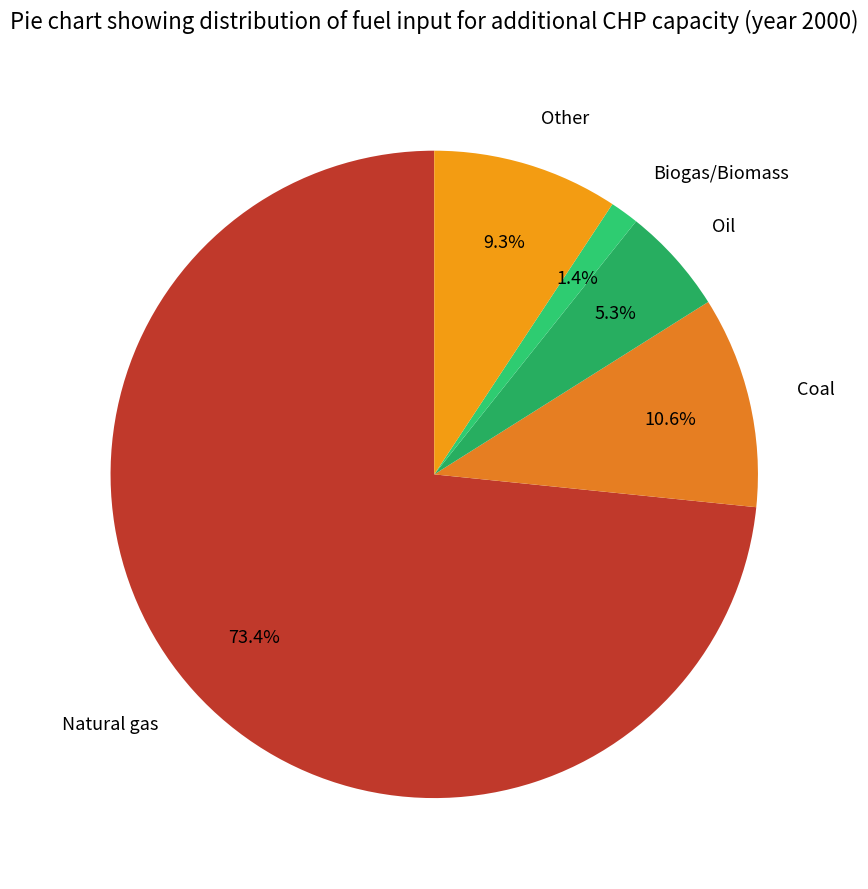

To the nearest percent, what is the difference between the Oil and Biogas/Biomass slice percentages?

4%